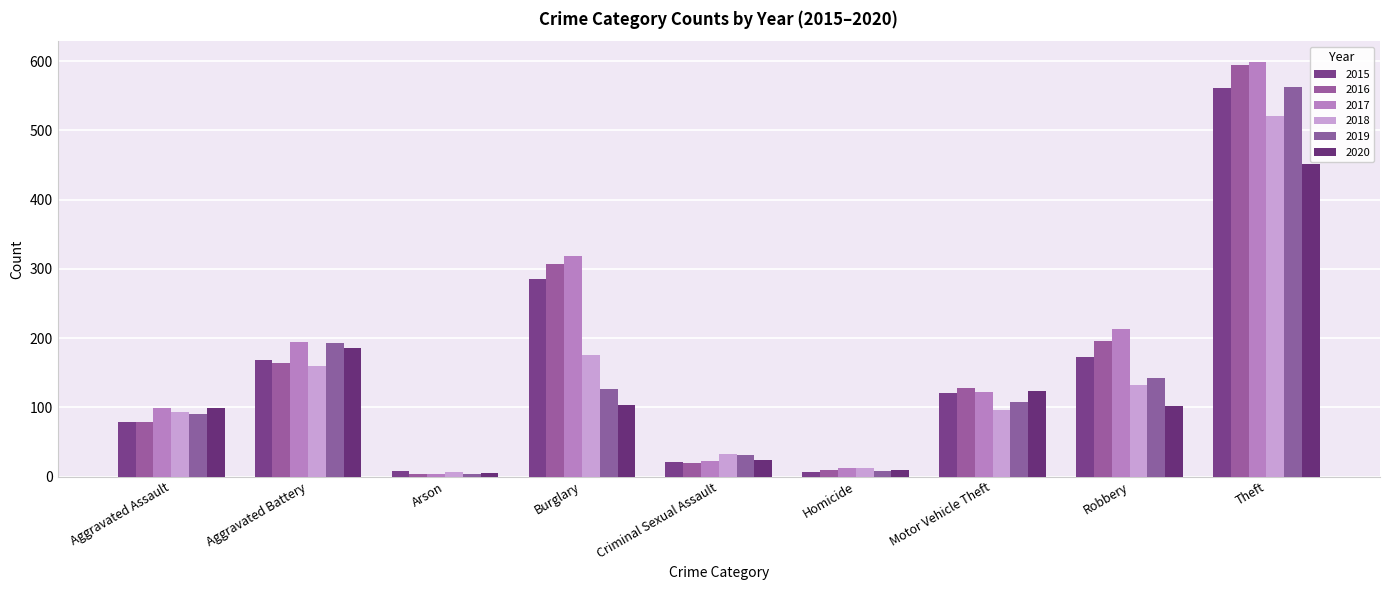

Which series has the largest range (max minus min)?

2017